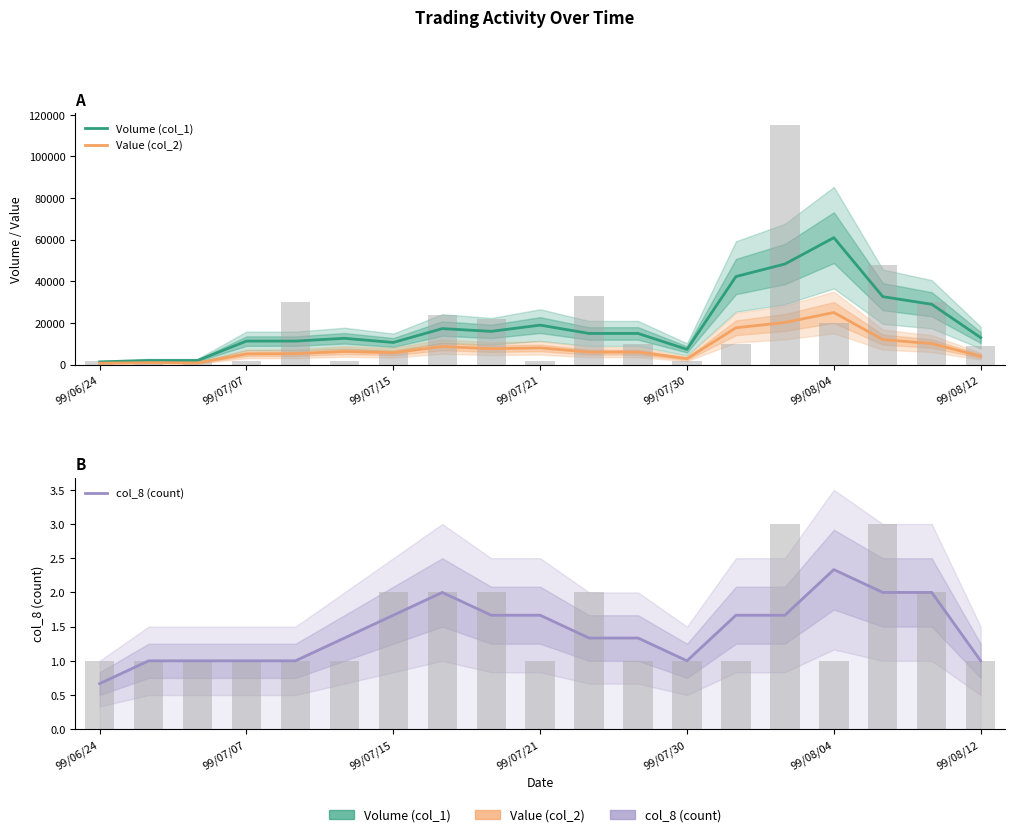

What is the sum of all Value (col_2) values?

153733.3